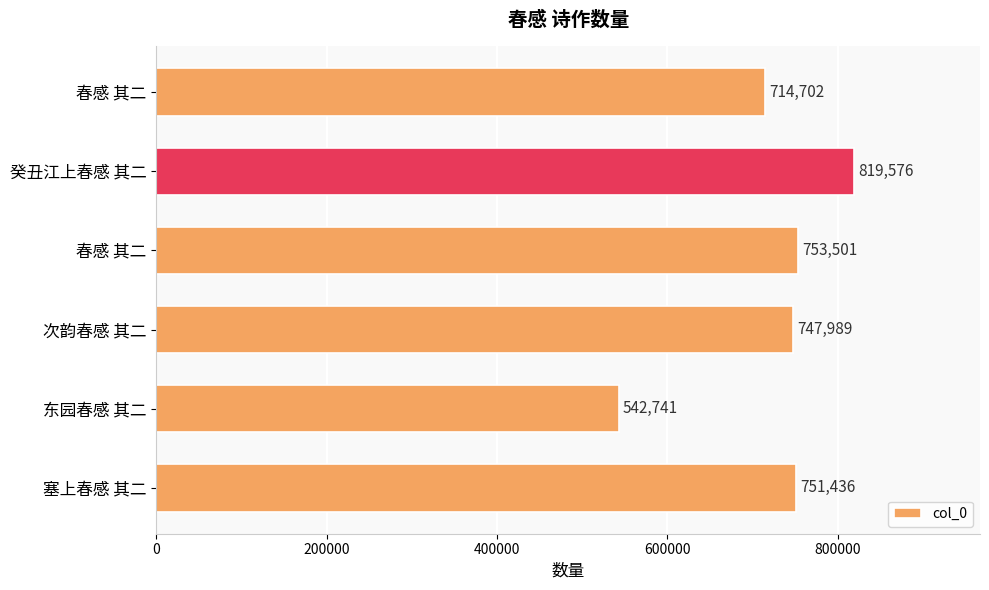

How many bars are there in total?

6